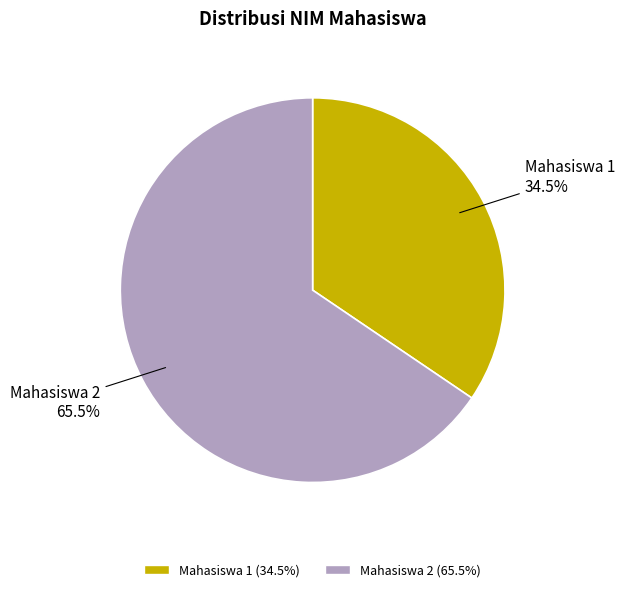

Which category has the smallest portion of the pie?

Mahasiswa 1